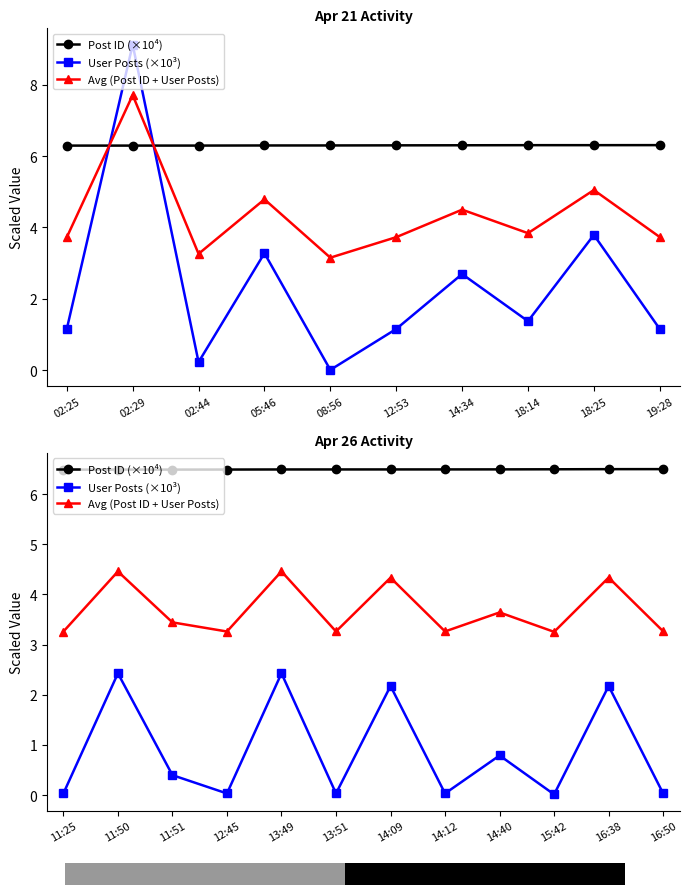

Which series ends up on top after the final intersection of User Post Count and Post ID?

Post ID